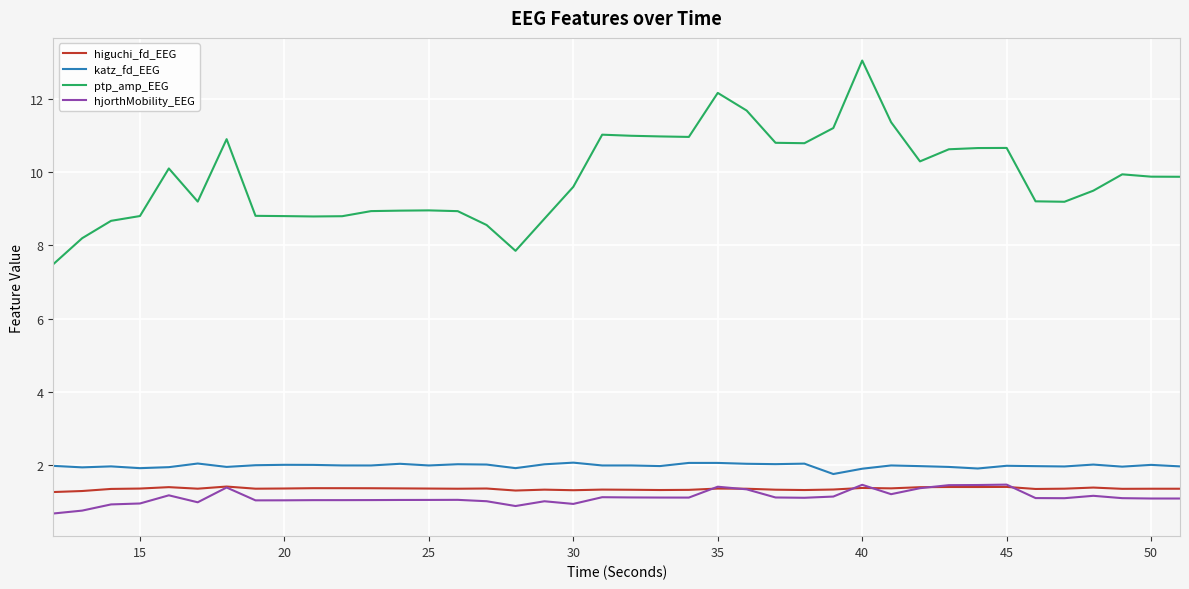

What are all the series names shown in the legend?

higuchi_fd_EEG, katz_fd_EEG, ptp_amp_EEG, hjorthMobility_EEG